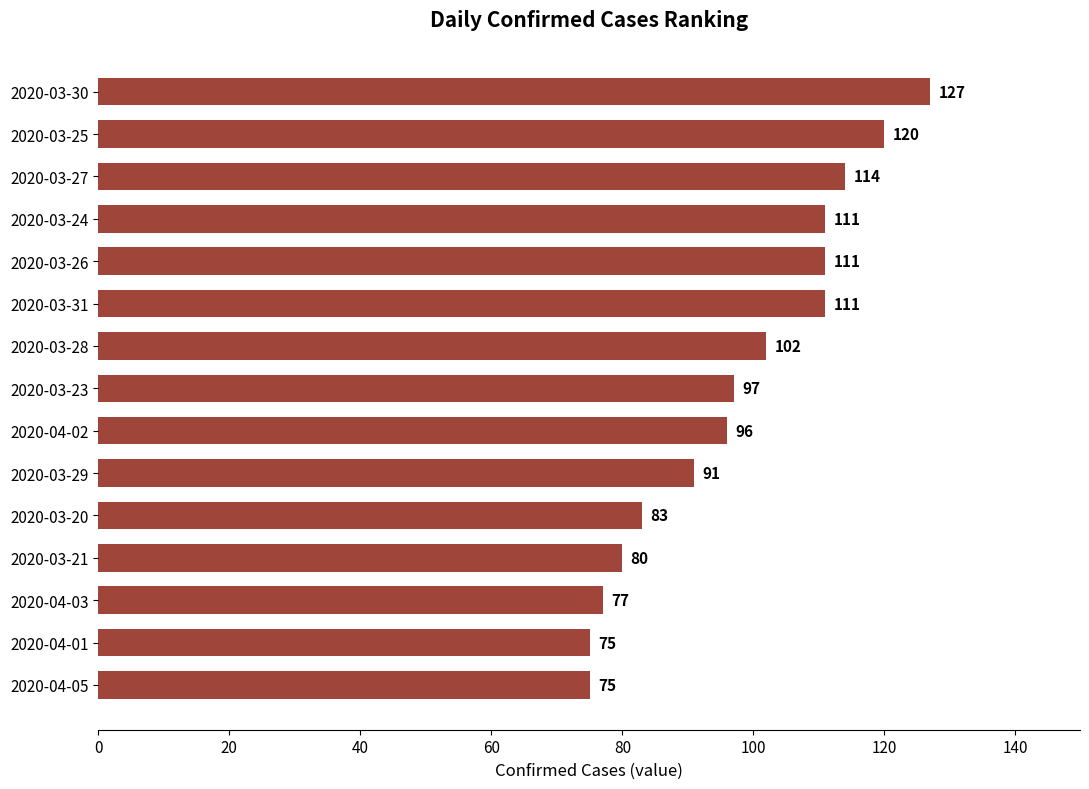

What is the change in value from 2020-04-01 to 2020-03-21?

+5